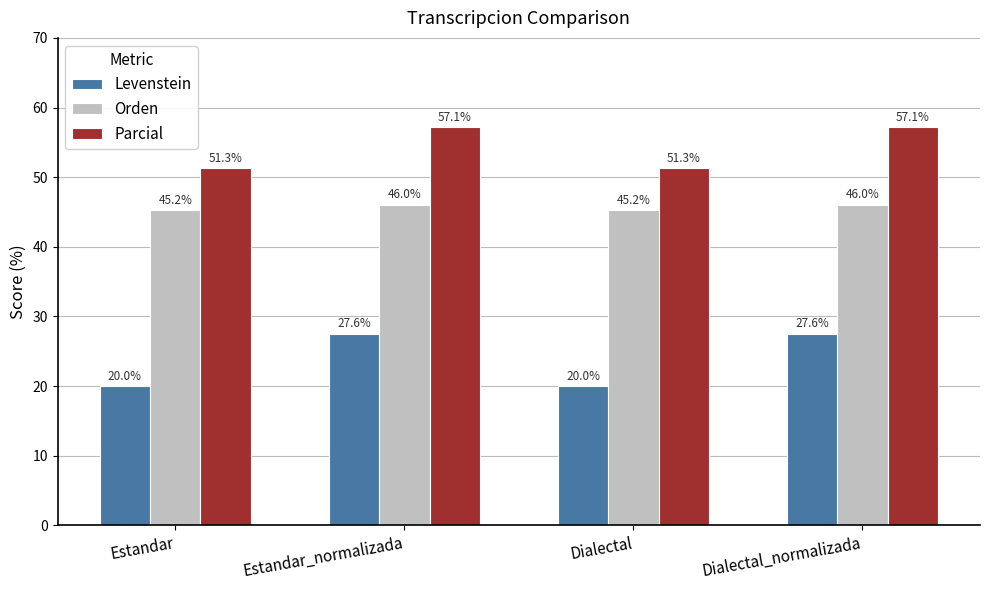

At how many categories does at least one series exceed 47?

4